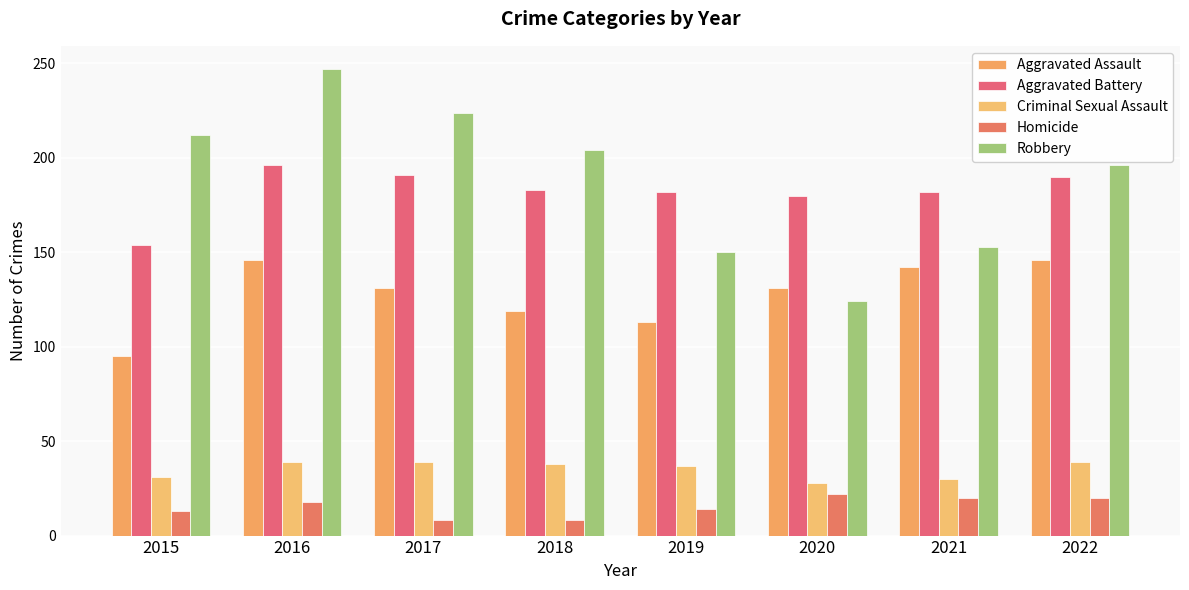

Does the chart contain any negative values?

No